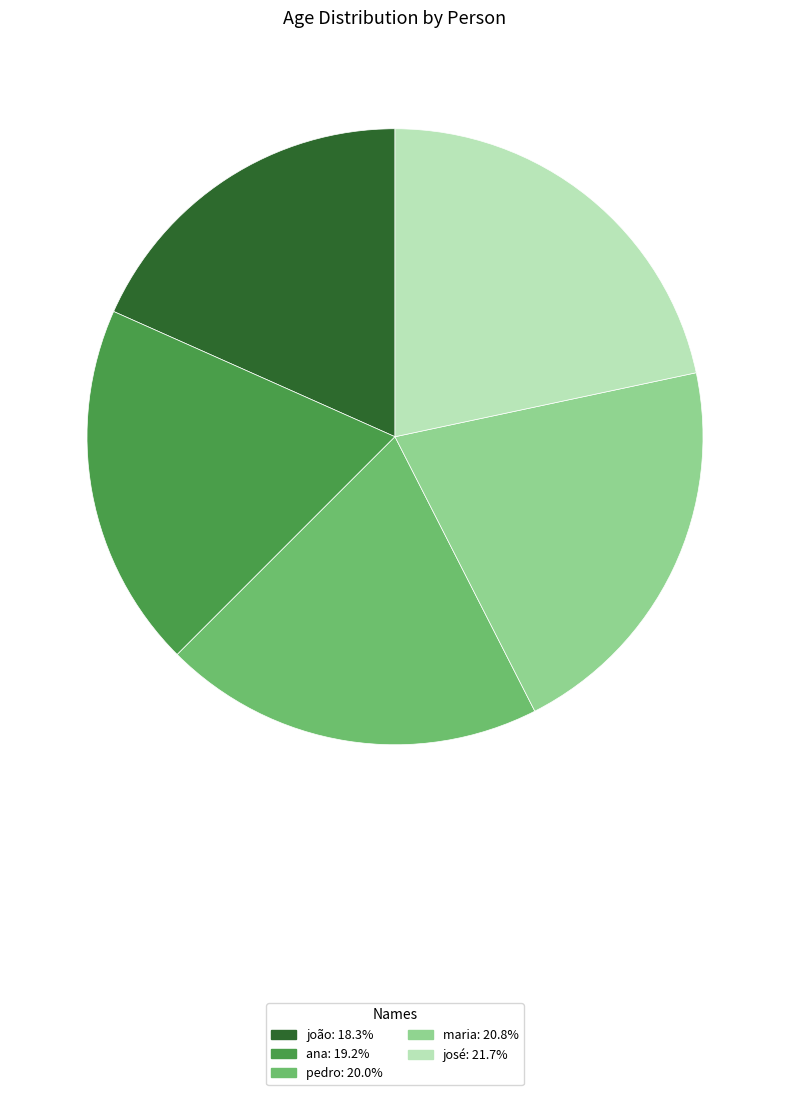

Which has a higher value, joão or josé?

josé